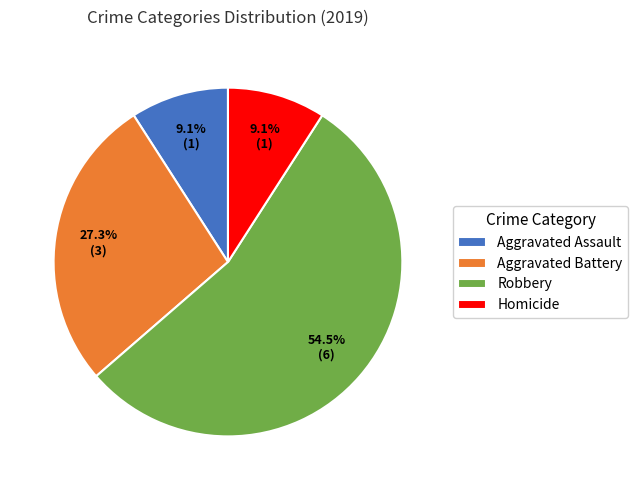

Do Aggravated Battery and Aggravated Assault together represent more than half of the pie?

No